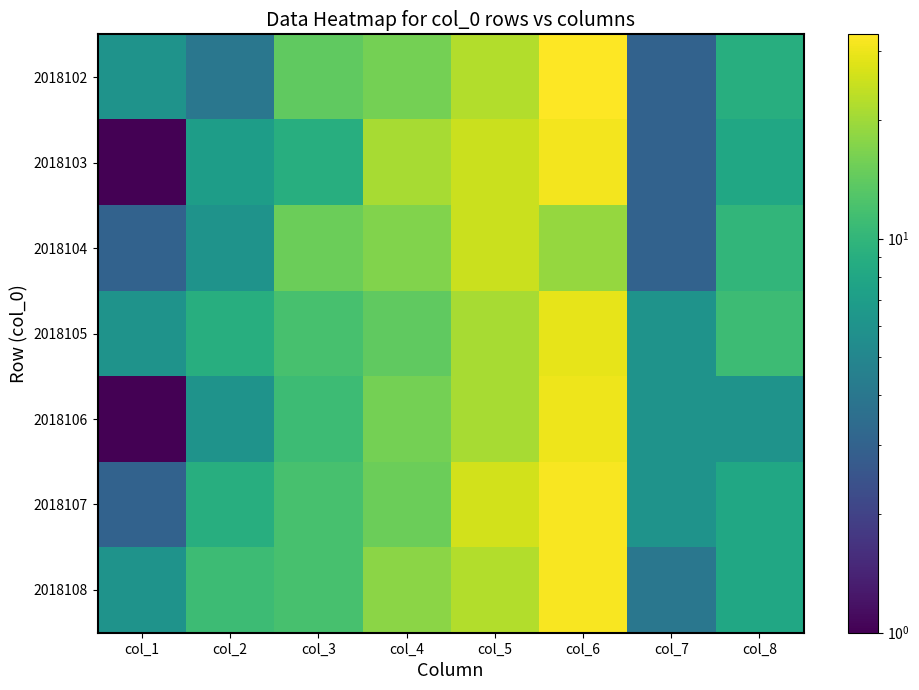

Which category has the lowest value across all series?

col_1